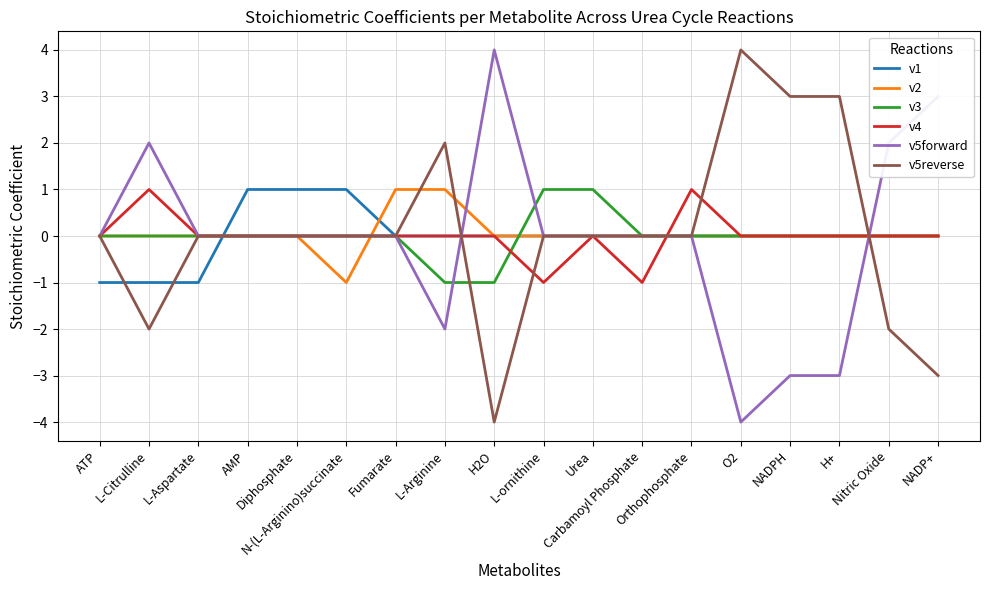

Which label corresponds to the smallest value in the chart?

O2